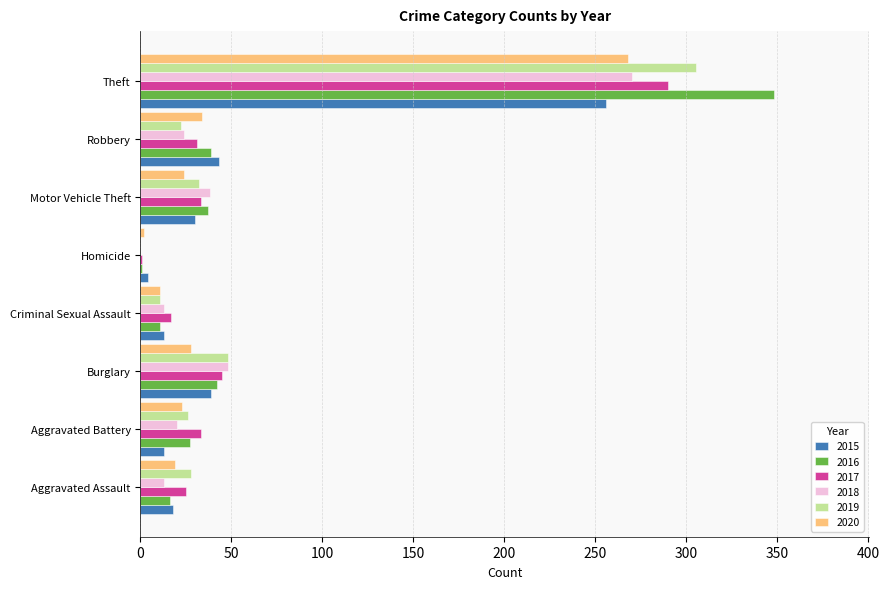

At which category is the sum across all series the highest?

Theft